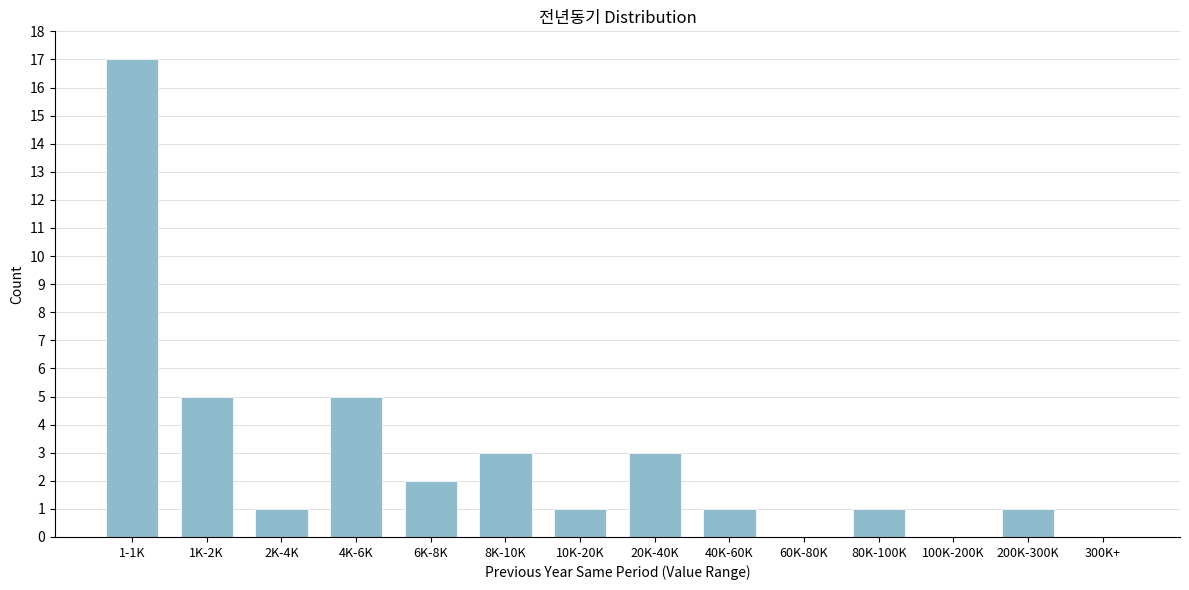

Reading right to left, list all the values displayed in this chart.

300K+=0	200K-300K=1	100K-200K=0	80K-100K=1	60K-80K=0	40K-60K=1	20K-40K=3	10K-20K=1	8K-10K=3	6K-8K=2	4K-6K=5	2K-4K=1	1K-2K=5	1-1K=17